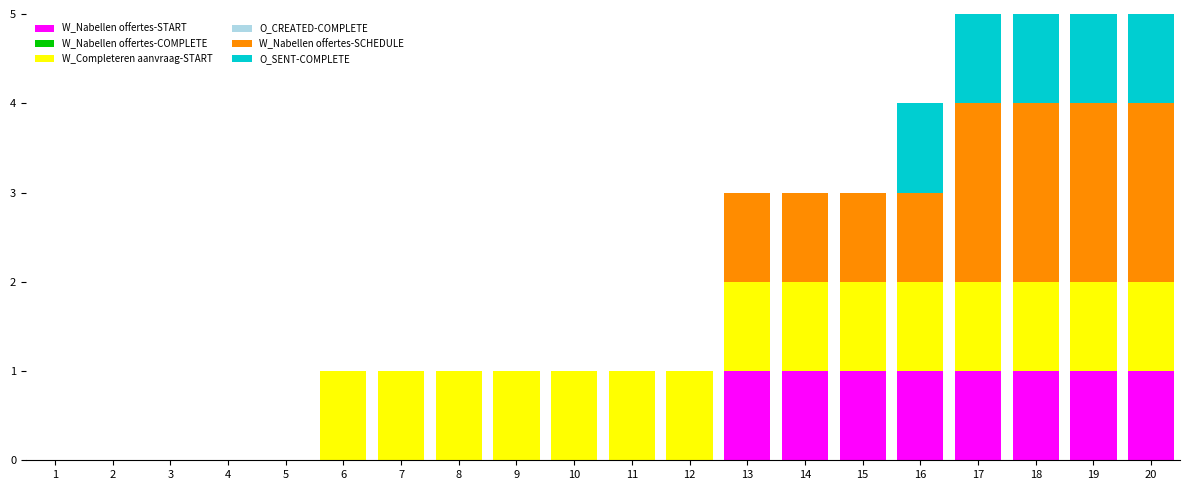

The value of W_Nabellen offertes-START at 10 is 0. True or false?

True